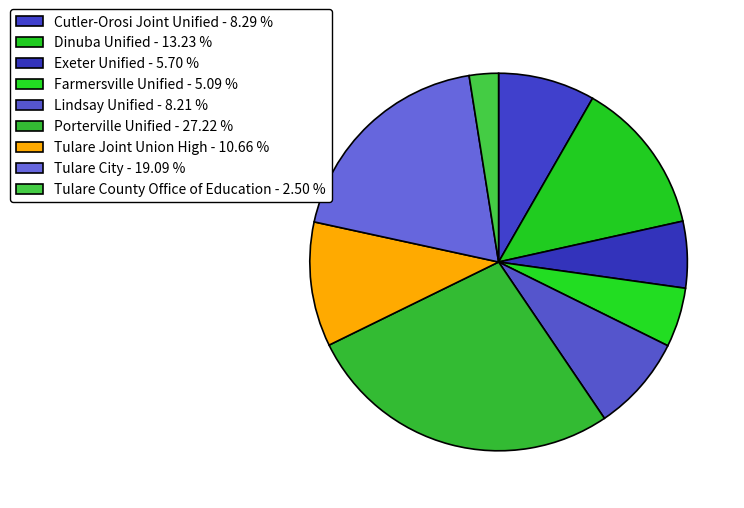

Which has a higher value, Cutler-Orosi Joint Unified or Tulare City?

Tulare City